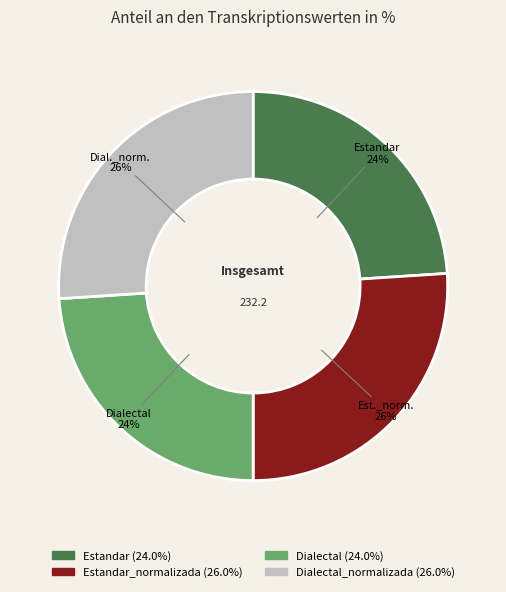

Is there a majority slice in this chart?

No